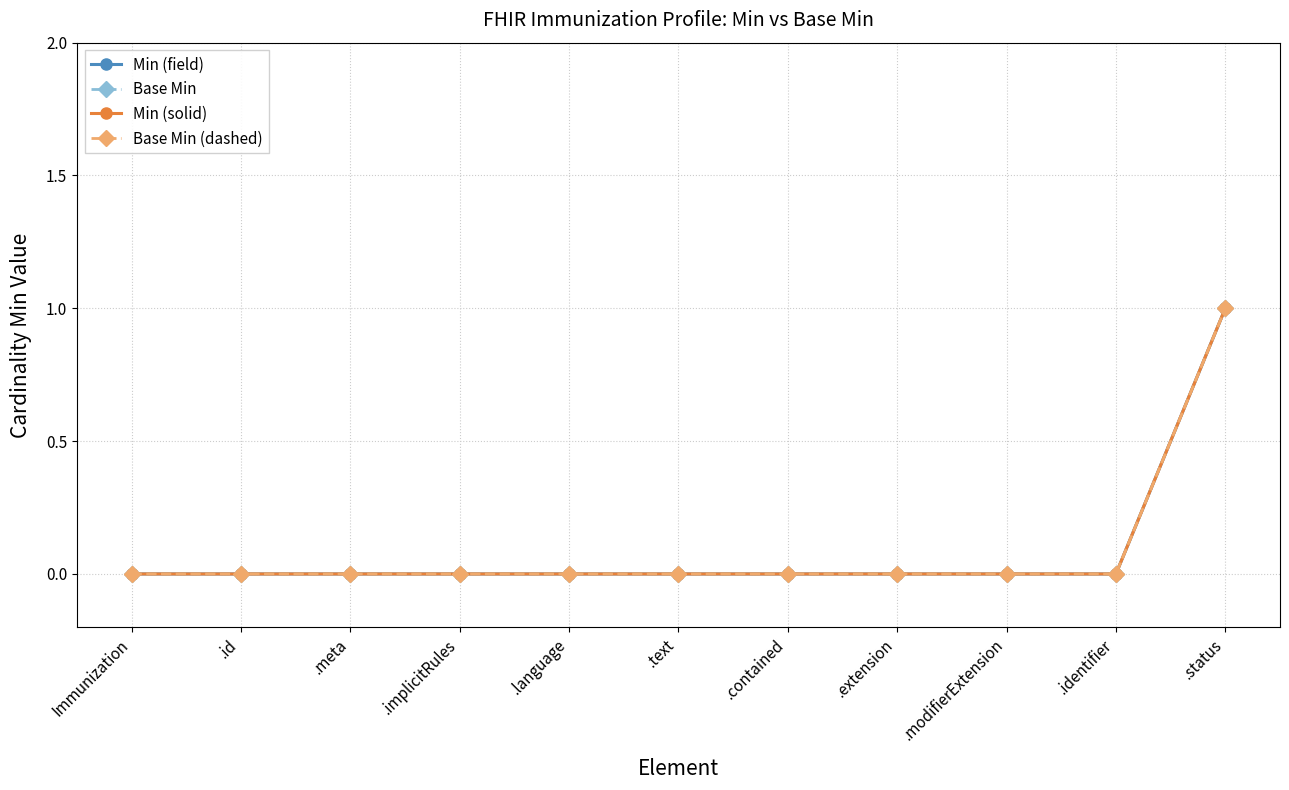

Reading left to right, transcribe all the data shown in this chart.

Min (field): 0	0	0	0	0	0	0	0	0	0	1
Base Min: 0	0	0	0	0	0	0	0	0	0	1
Min (solid): 0	0	0	0	0	0	0	0	0	0	1
Base Min (dashed): 0	0	0	0	0	0	0	0	0	0	1